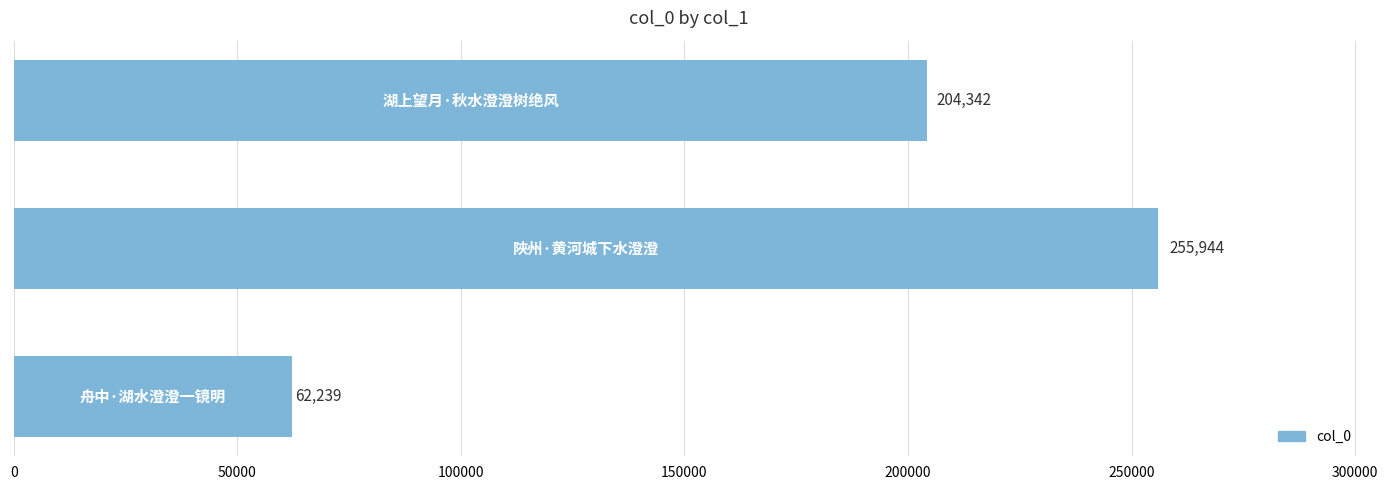

How many data points does each series have?

3